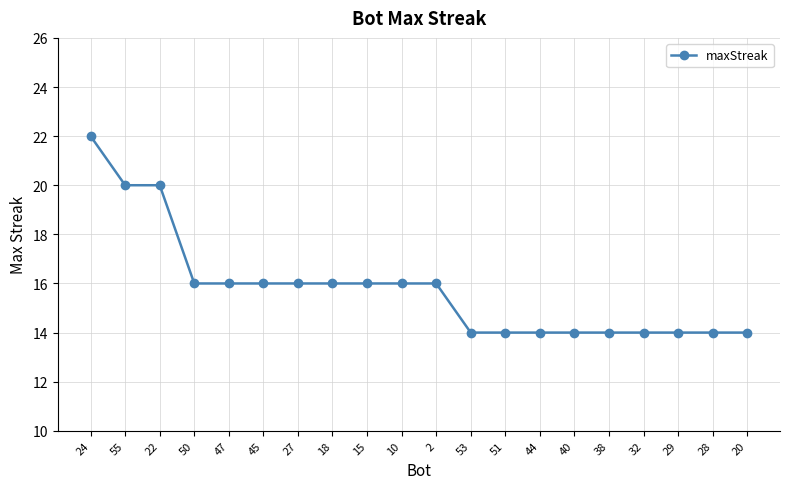

What is the average value?

16